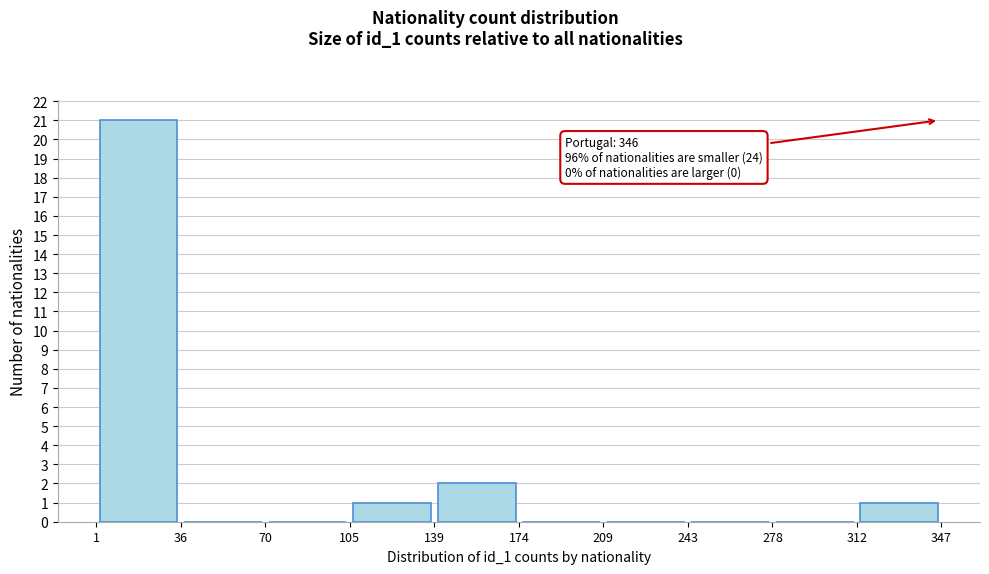

Over which range of the x-axis is the bar tallest?

1 to 36